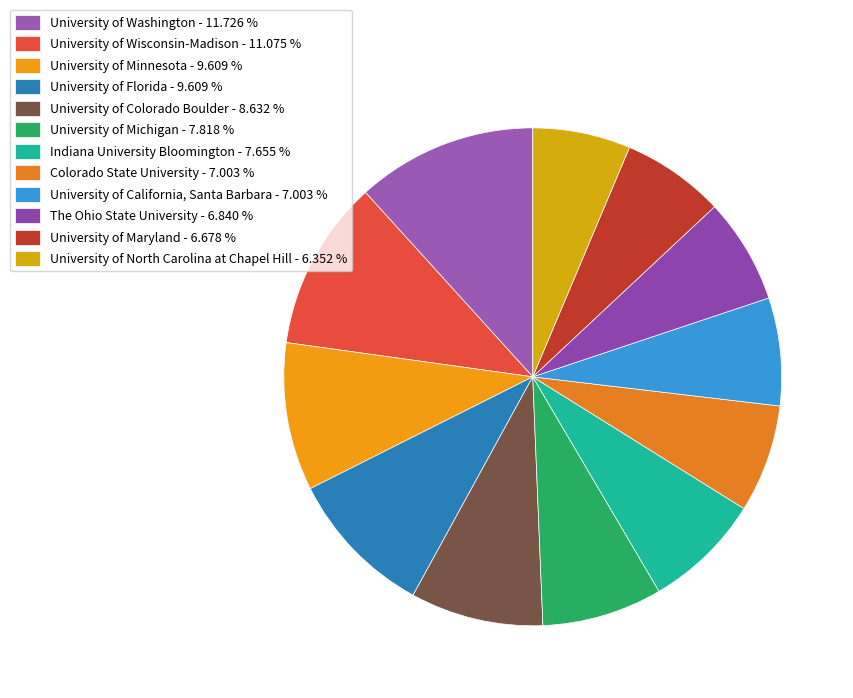

Count the number of slices in the pie.

12